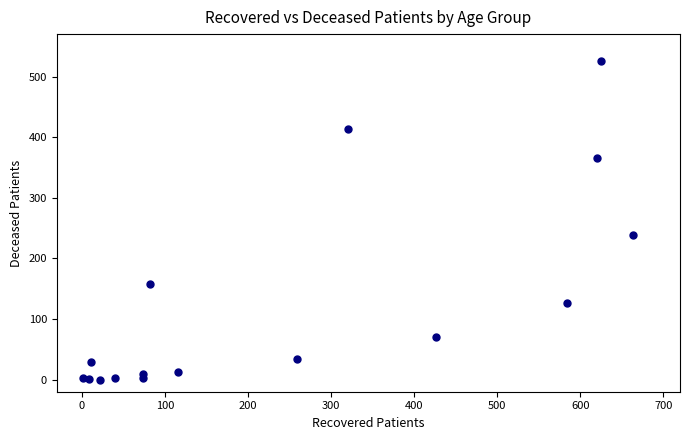

What Y value in the scatter plot is closest to 262?

239